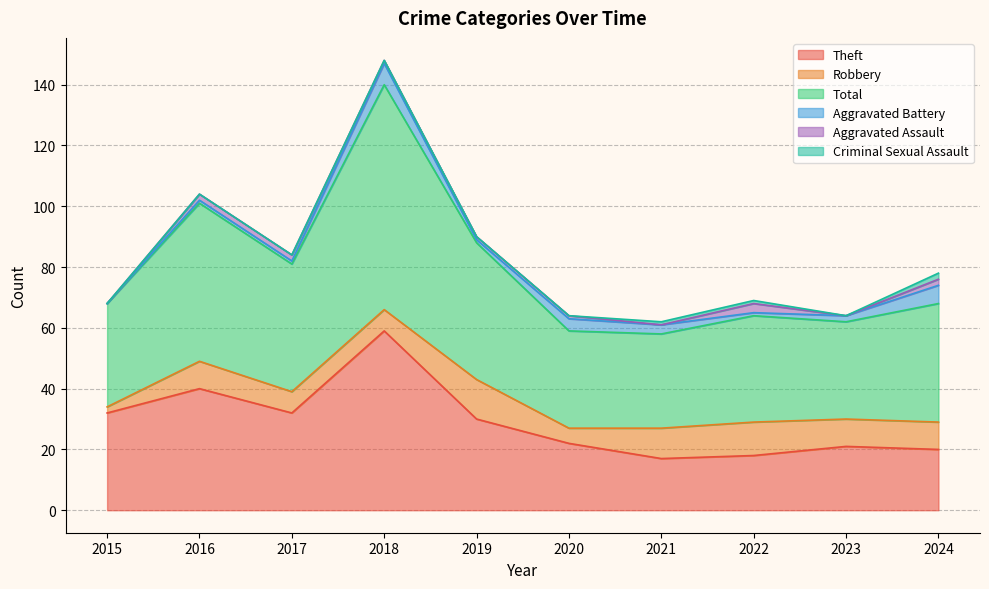

Is it true that Total equals 80 at 2019?

False